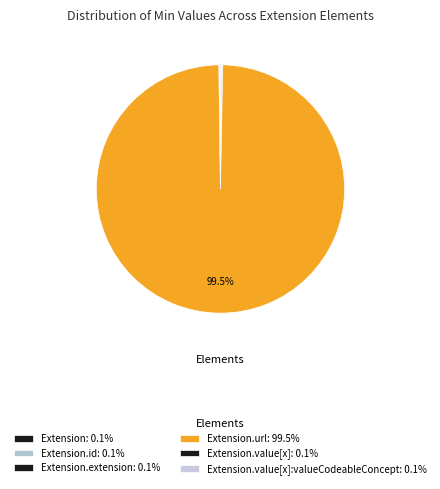

Which slice is the largest?

Extension.url